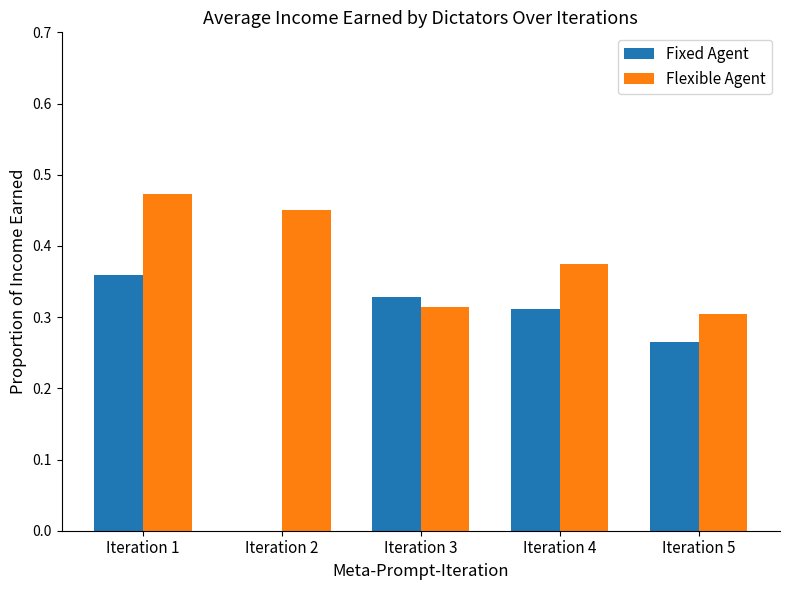

How many categories are shown in the chart?

5